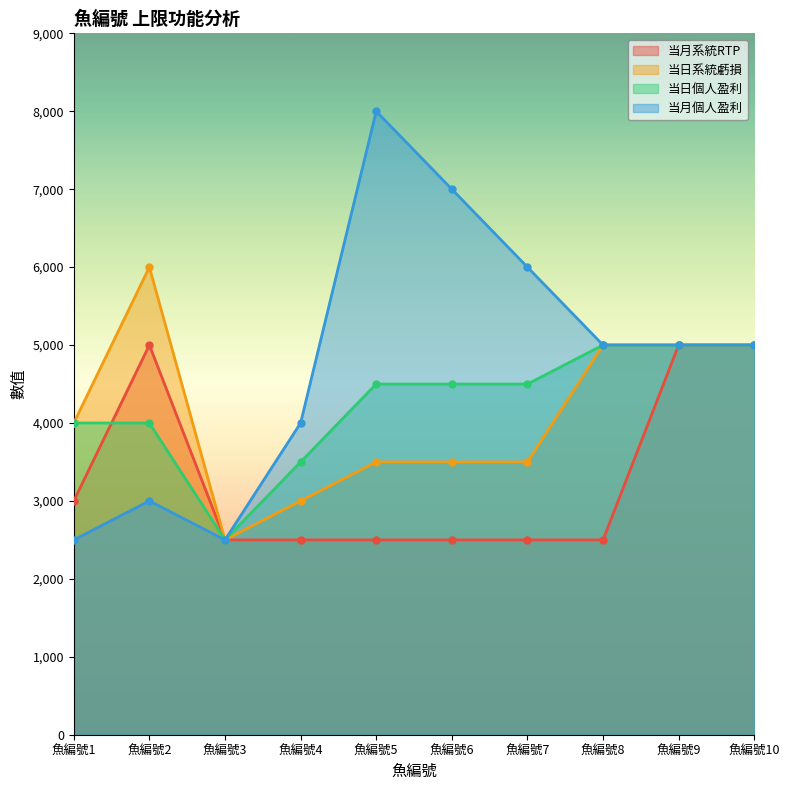

True or false: 当月個人盈利 has more than 1 points higher than both neighbors.

True